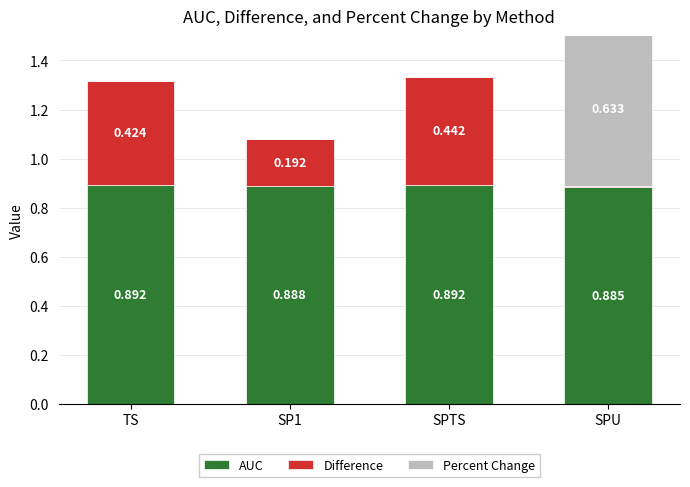

Is the value of Difference at SPU greater than the value of Percent Change at SPU?

No